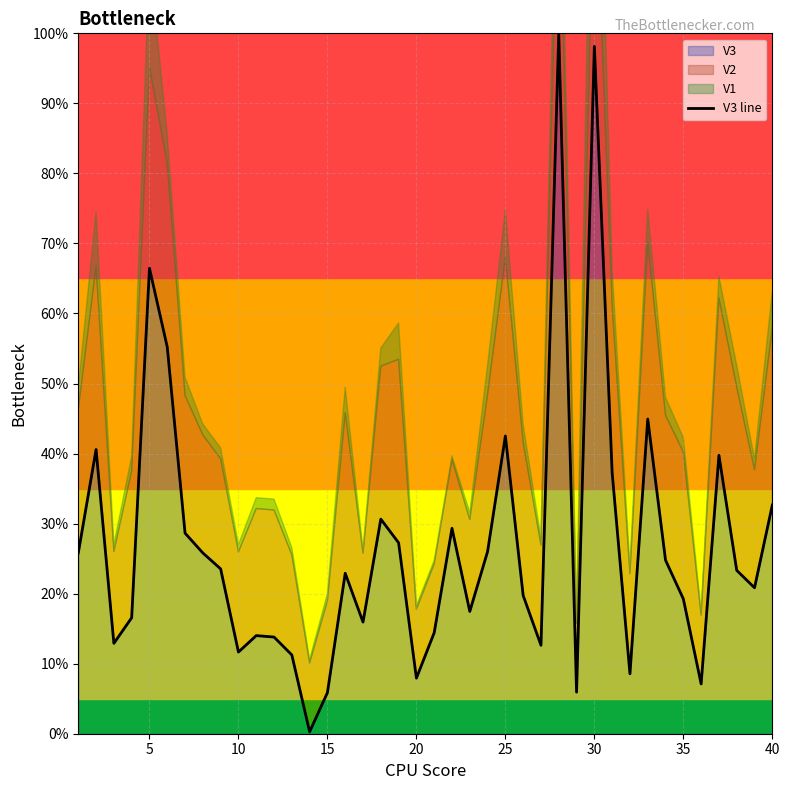

How many lines are shown in the chart?

1